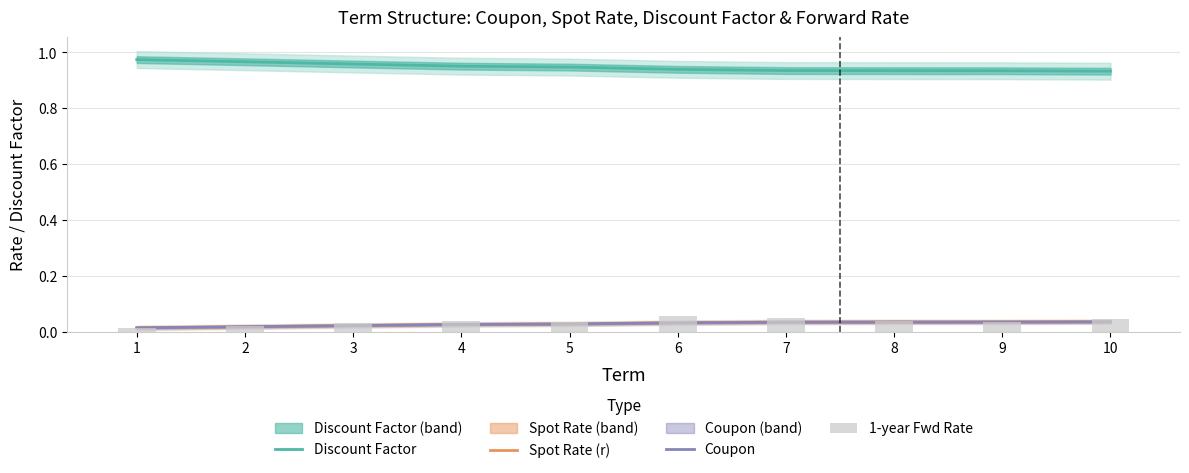

Reading right to left, what are all the values shown in this chart?

Discount Factor: 0.9	0.9	0.9	0.9	0.9	0.9	1.0	1.0	1.0	1.0
Spot Rate (r): 0.0	0.0	0.0	0.0	0.0	0.0	0.0	0.0	0.0	0.0
Coupon: 0.0	0.0	0.0	0.0	0.0	0.0	0.0	0.0	0.0	0.0
1-year Fwd Rate: 0.0	0.0	0.0	0.0	0.1	0.0	0.0	0.0	0.0	0.0